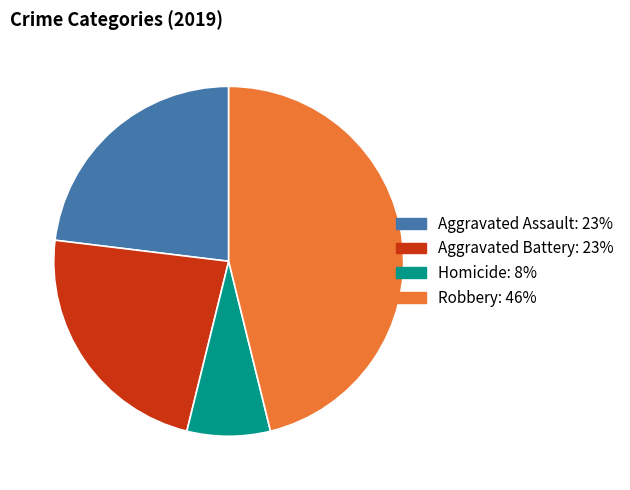

Is there a majority slice in this chart?

No